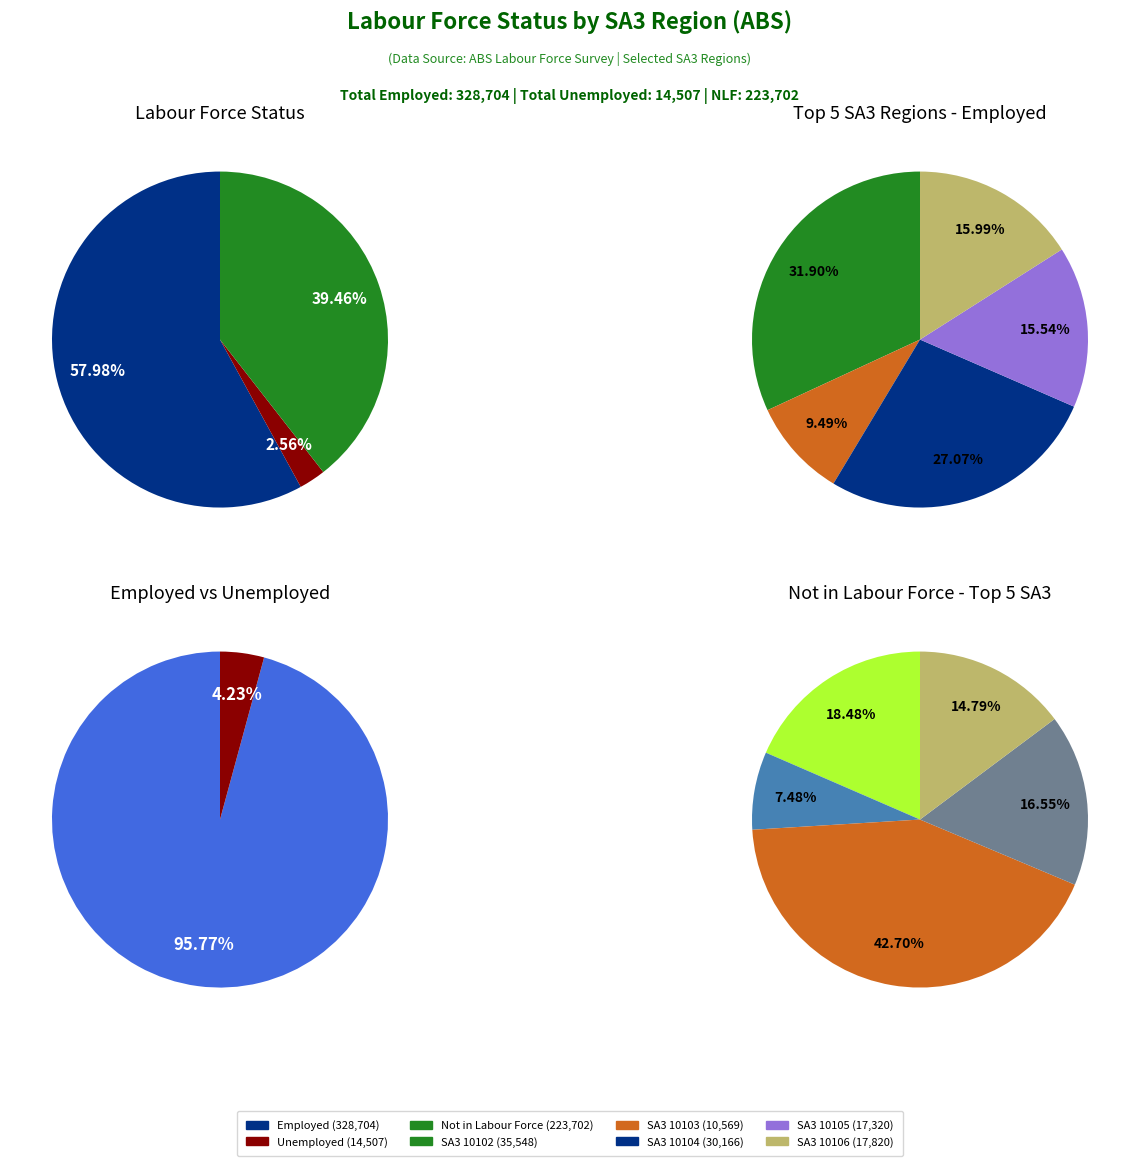

Between 10106 and 10103, which is larger?

10106